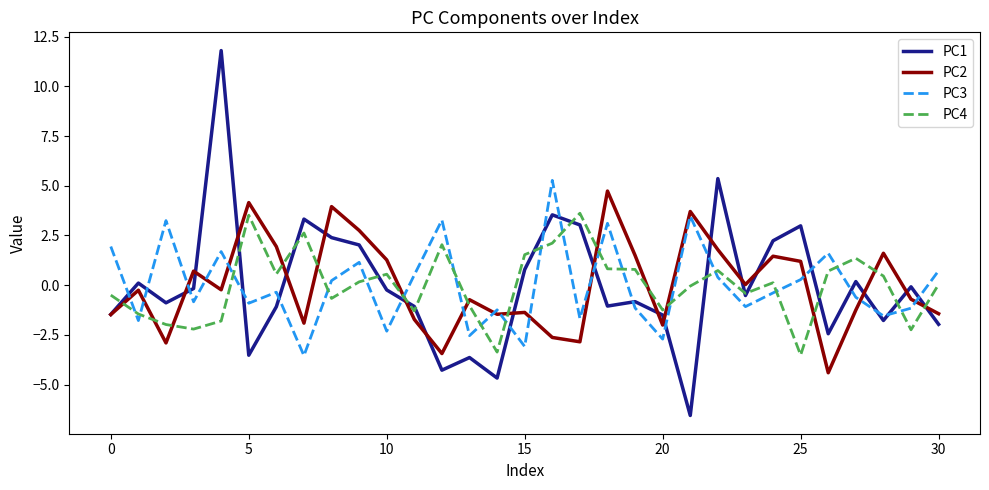

Which series ends up on top after the final intersection of PC2 and PC1?

PC2